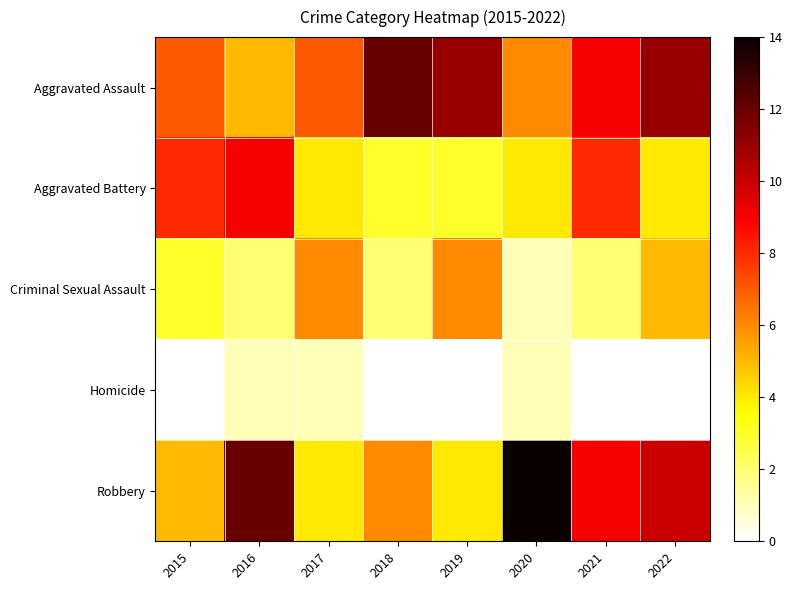

Reading right to left, extract all data points from this chart.

Aggravated Assault: 2022=11	2021=9	2020=6	2019=11	2018=12	2017=7	2016=5	2015=7
Aggravated Battery: 2022=4	2021=8	2020=4	2019=3	2018=3	2017=4	2016=9	2015=8
Criminal Sexual Assault: 2022=5	2021=2	2020=1	2019=6	2018=2	2017=6	2016=2	2015=3
Homicide: 2022=0	2021=0	2020=1	2019=0	2018=0	2017=1	2016=1	2015=0
Robbery: 2022=10	2021=9	2020=14	2019=4	2018=6	2017=4	2016=12	2015=5